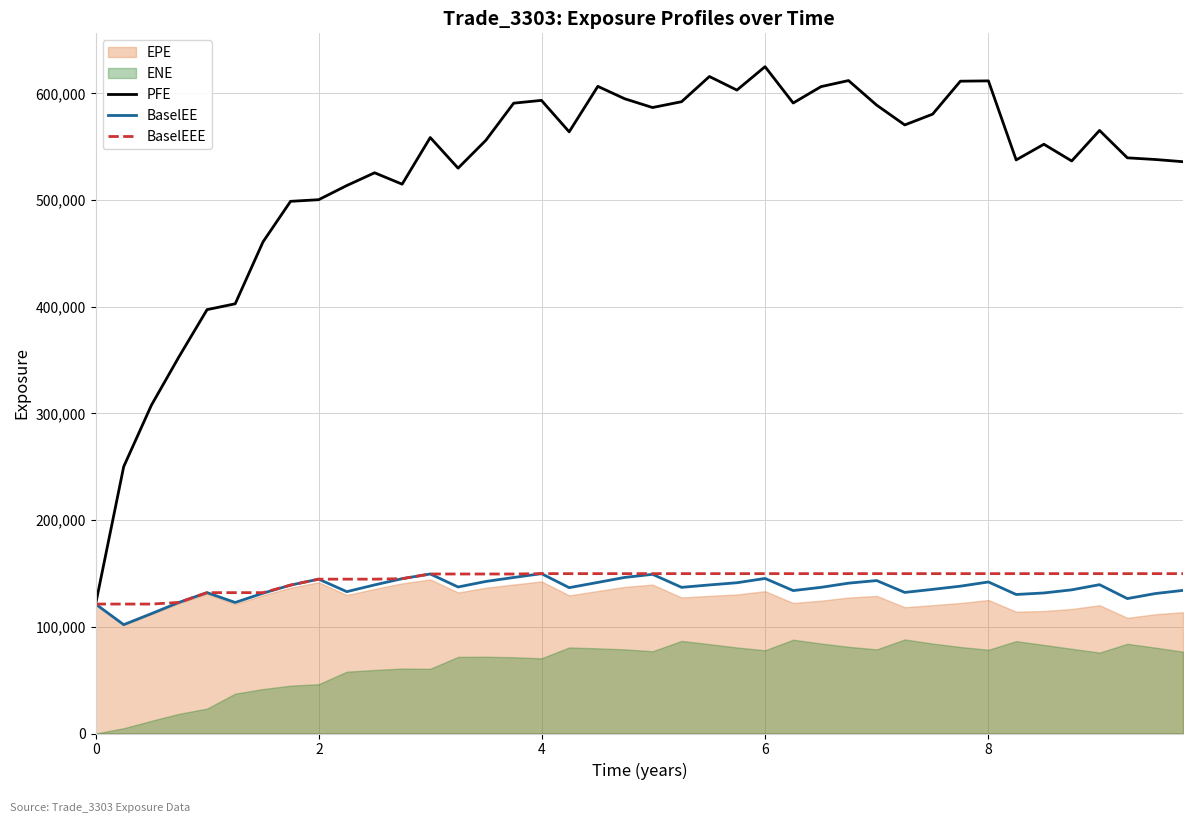

What is the maximum value for PFE?

625113